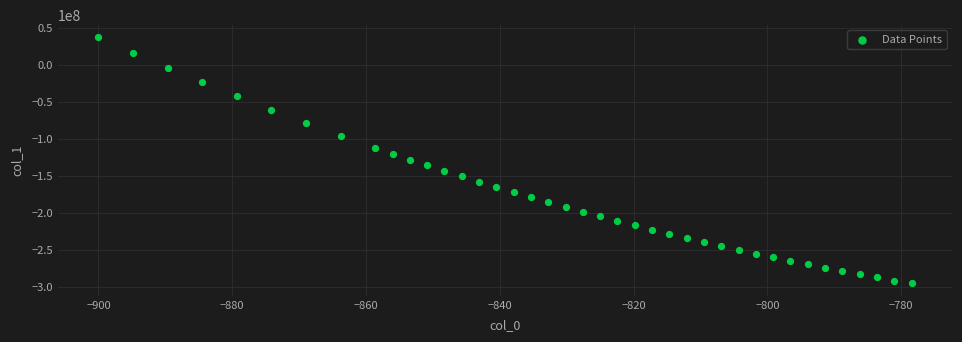

What is the range of X values (max minus min)?

121.6